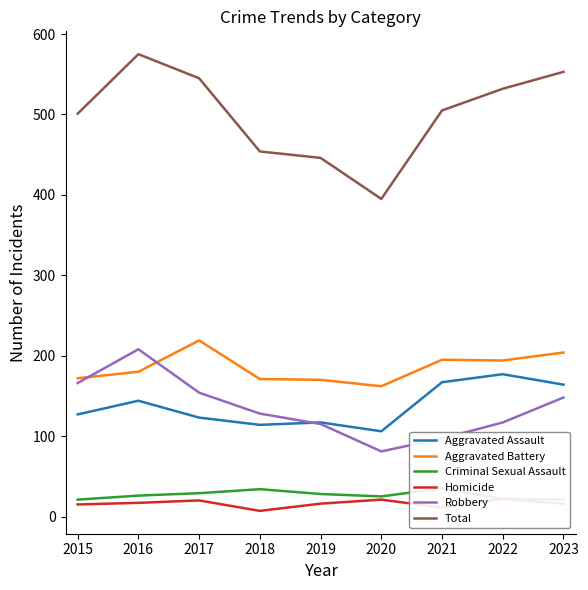

What is the greatest value displayed?

575